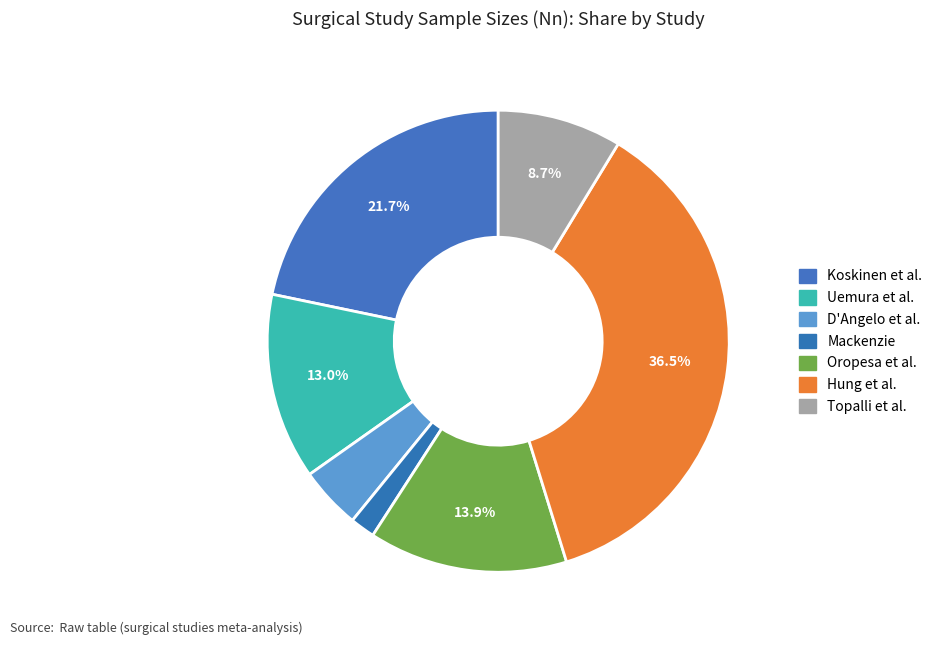

The Topalli et al. slice represents 9% of the pie. True or false?

True